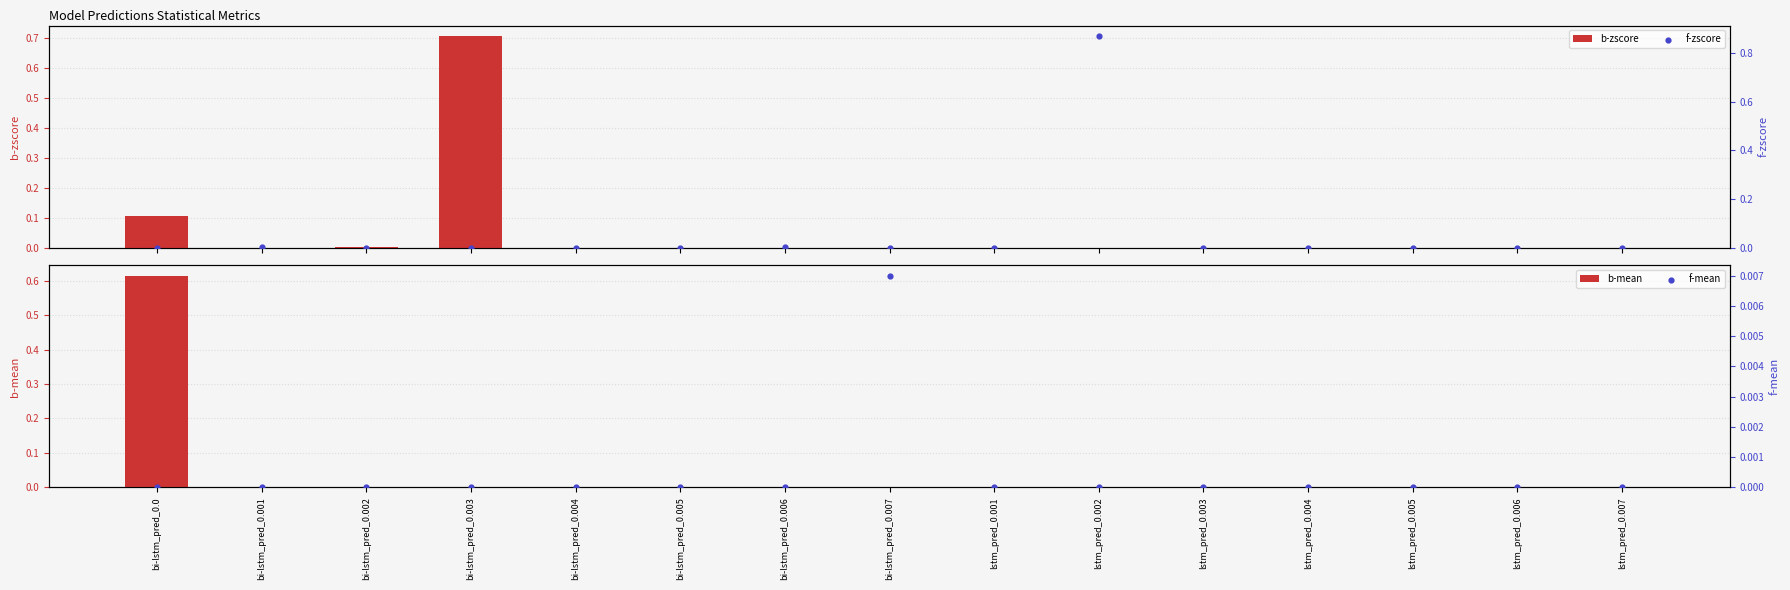

What are all the series names shown in the legend?

b-zscore, b-mean, f-zscore, f-mean